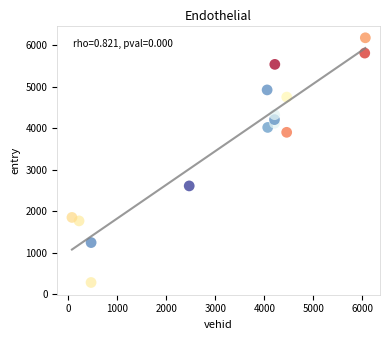

What is the range of X values (max minus min)?

5987.0